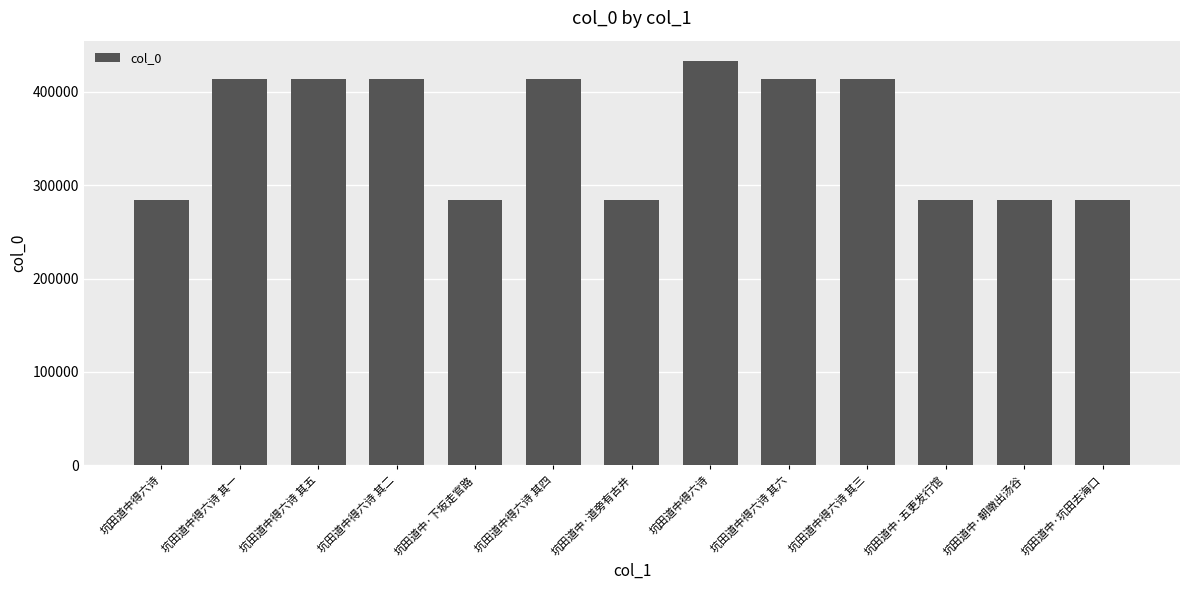

At which label is the value closest to 358572?

坑田道中得六诗 其一